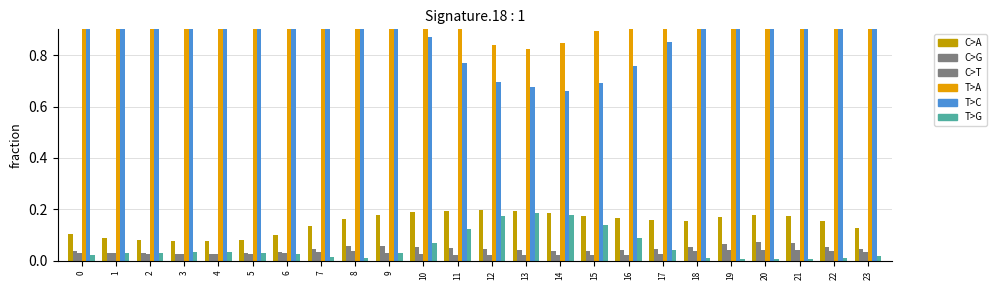

Is the value of col_2 at 9 greater than the value of col_1 at 10?

No